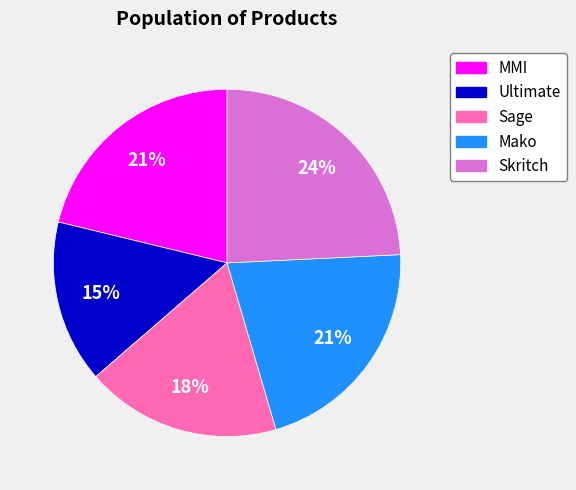

How many slices are in this pie chart?

5